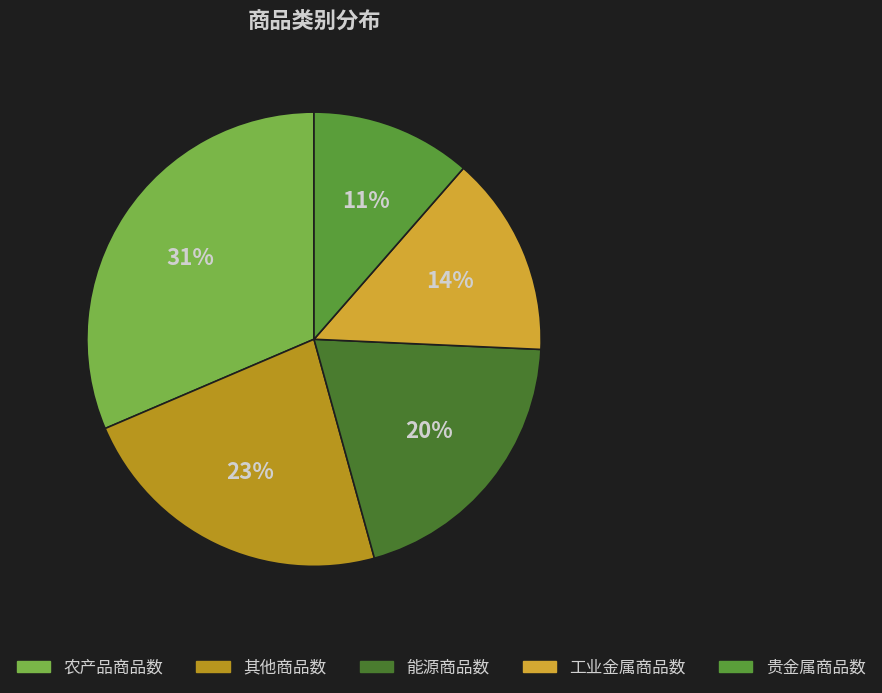

Is there any slice that represents more than half of the pie?

No